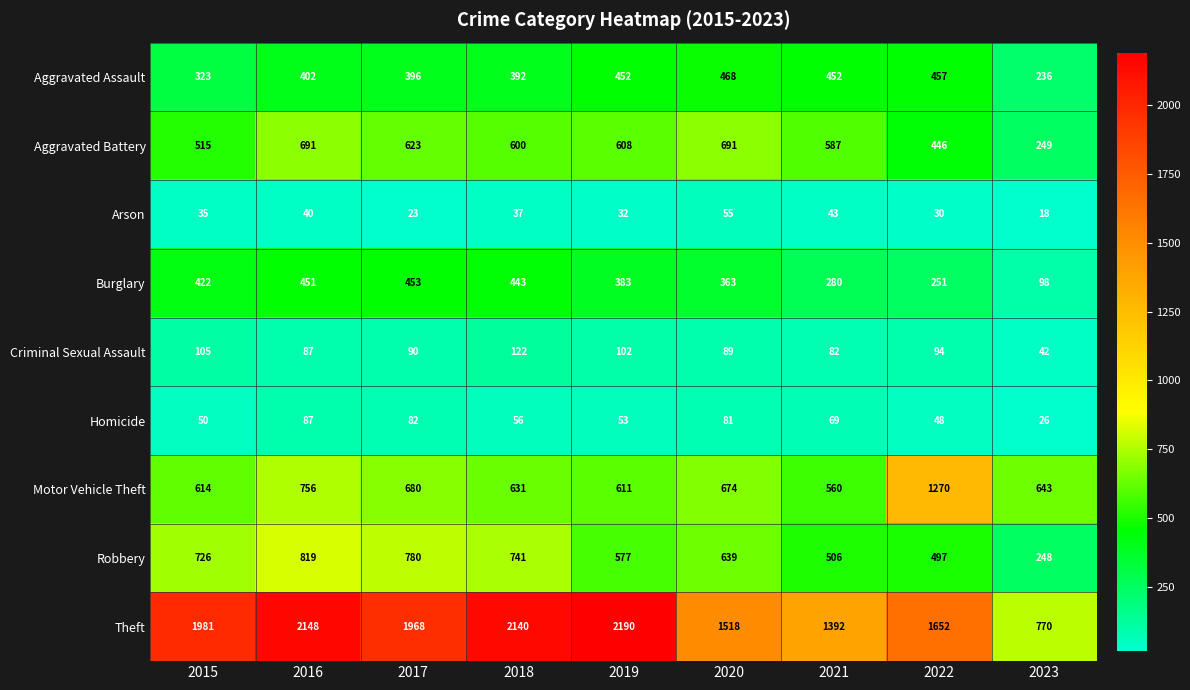

The value of Theft at 2021 is 2279. True or false?

False